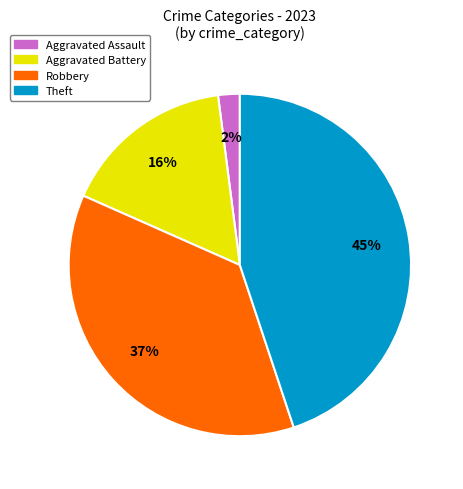

Is there any slice that represents more than half of the pie?

No